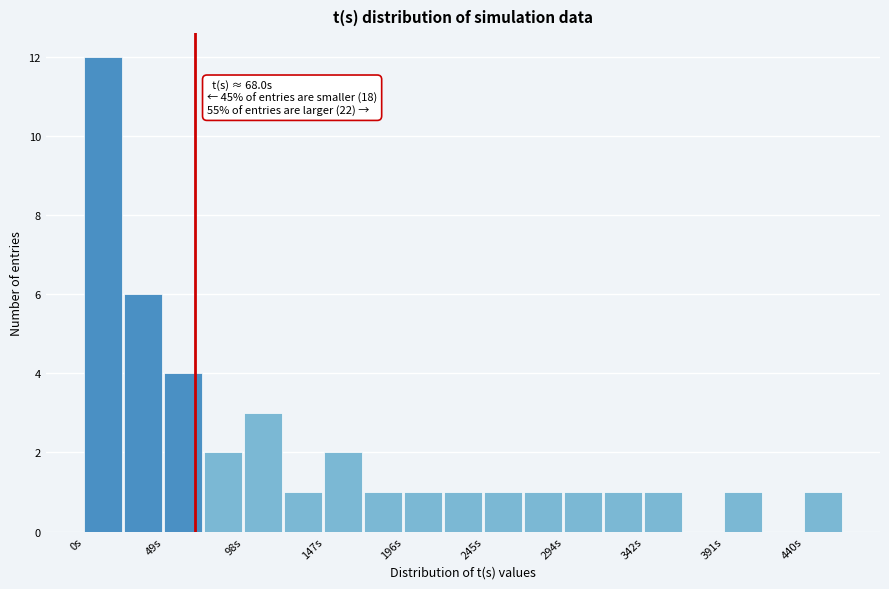

Over which range of the x-axis is the bar tallest?

0 to 25